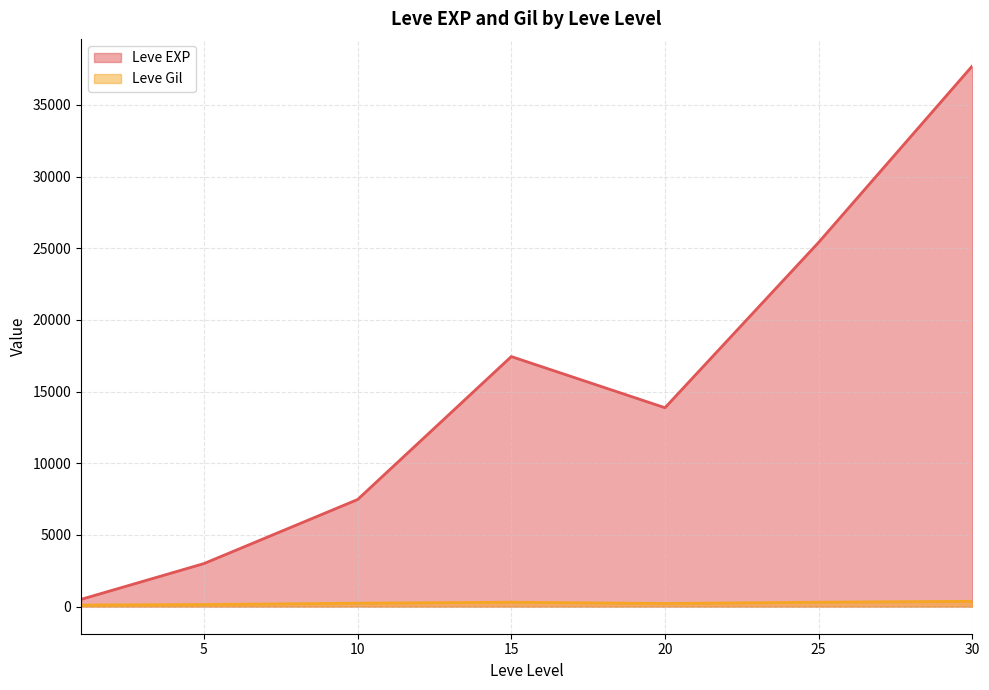

Which series has the largest range (max minus min)?

Leve EXP